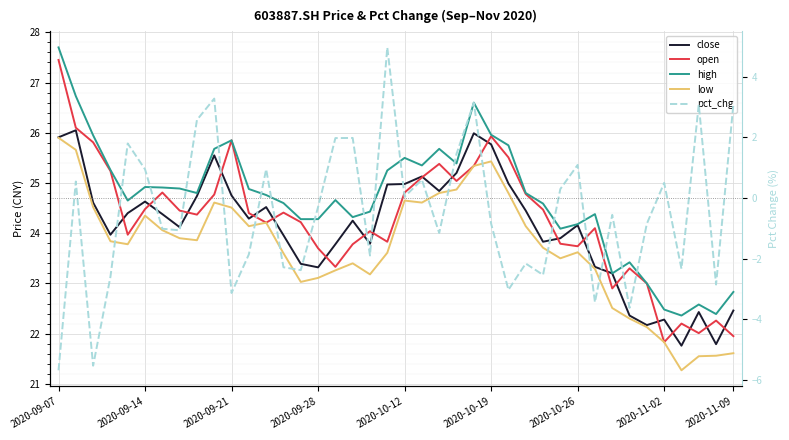

What is the average value of the pct_chg series?

-0.5